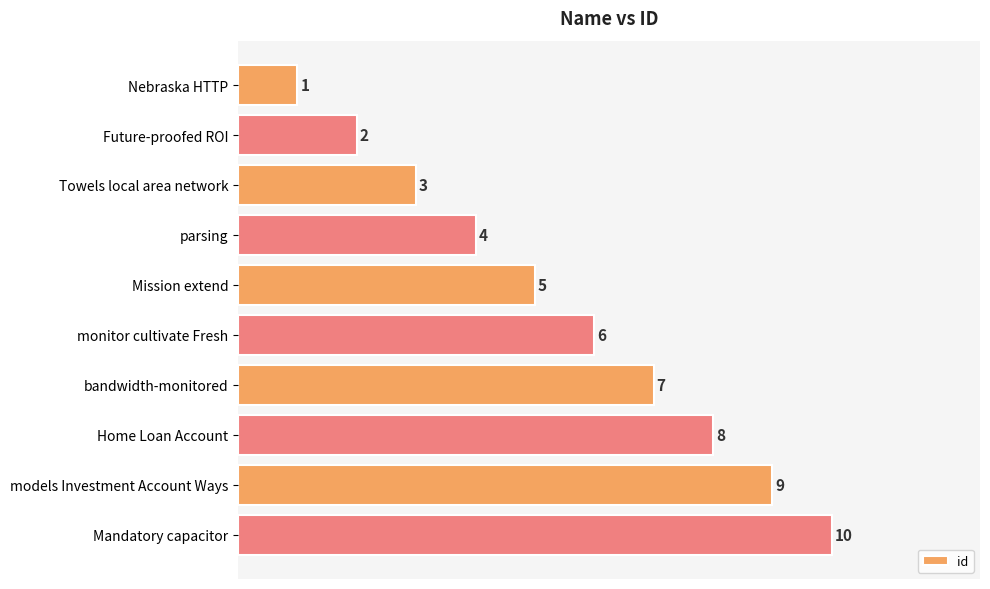

Is it true that the value at models Investment Account Ways is 6?

False